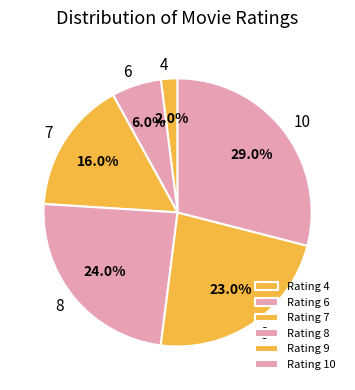

Count the number of slices in the pie.

6